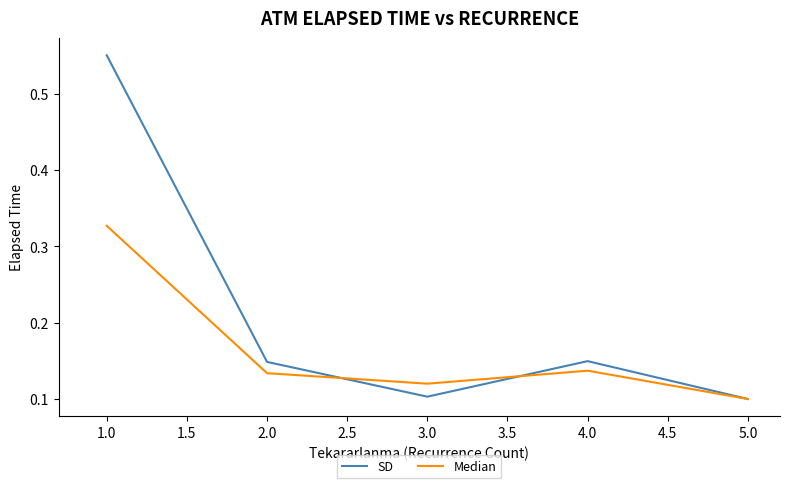

At which category is the sum across all series the highest?

1.0